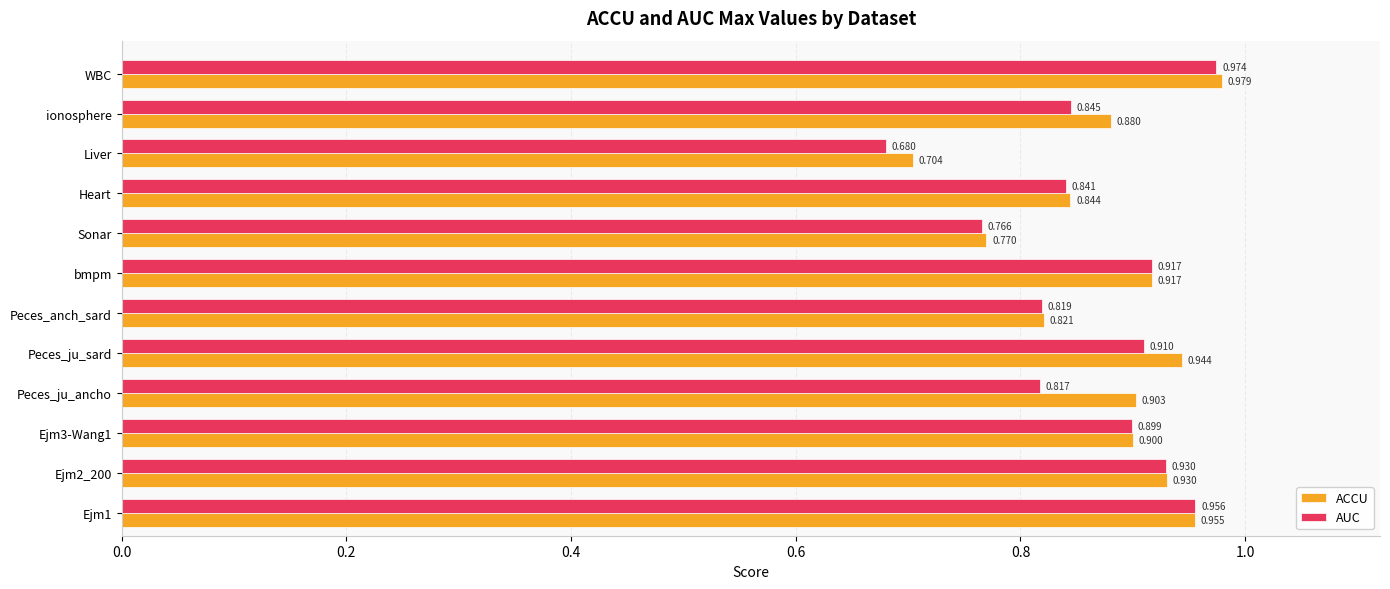

What is the average value of the AUC series?

0.9